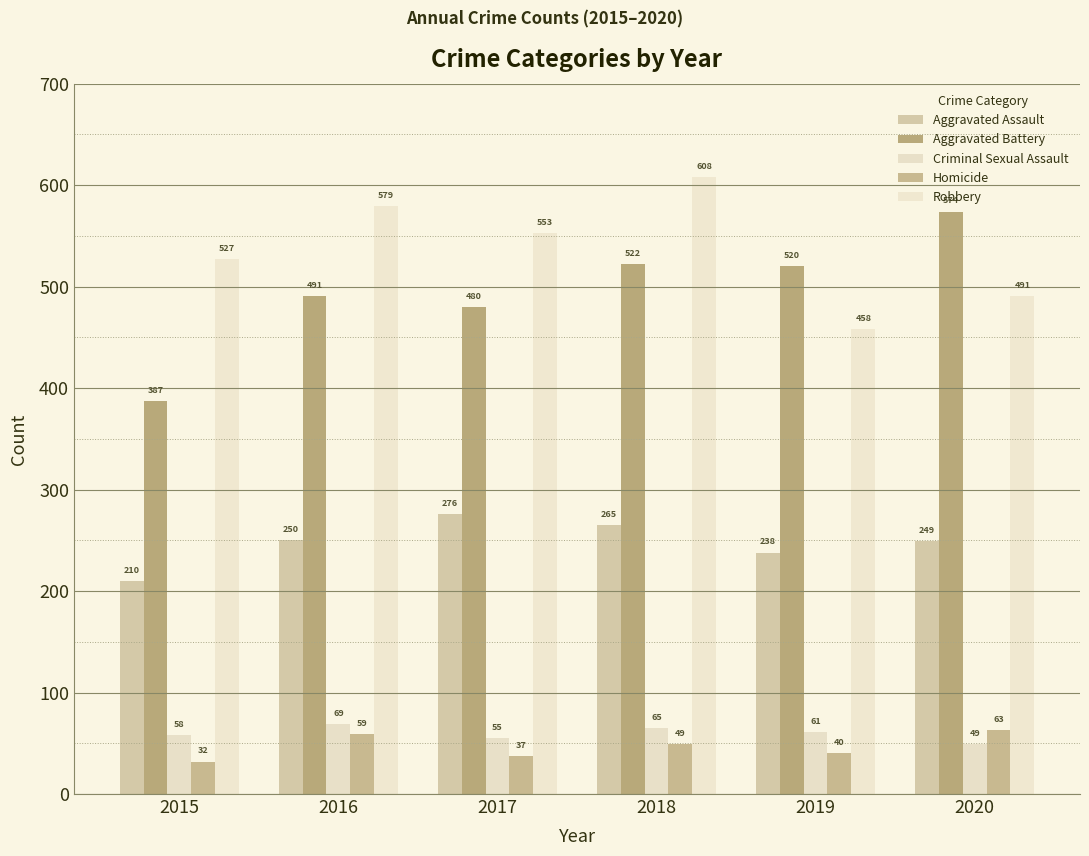

What is the average value of the Aggravated Assault series?

248